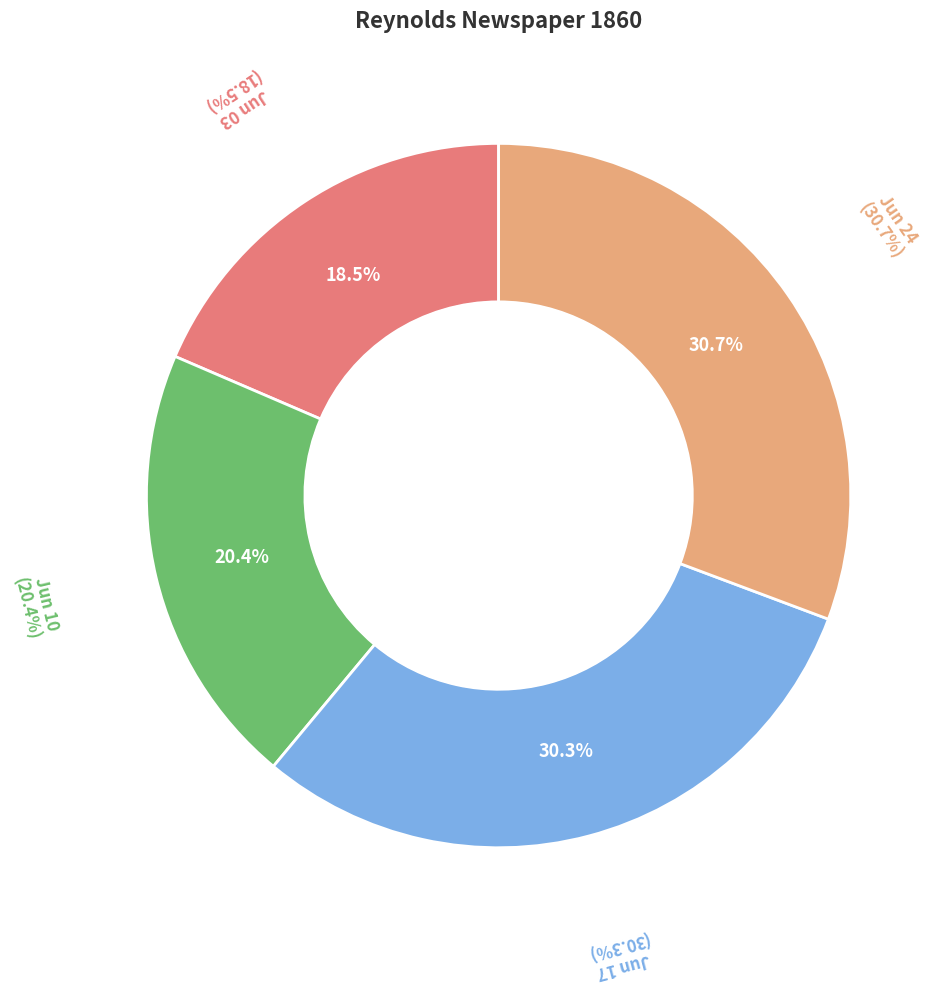

How many slices are in this pie chart?

4